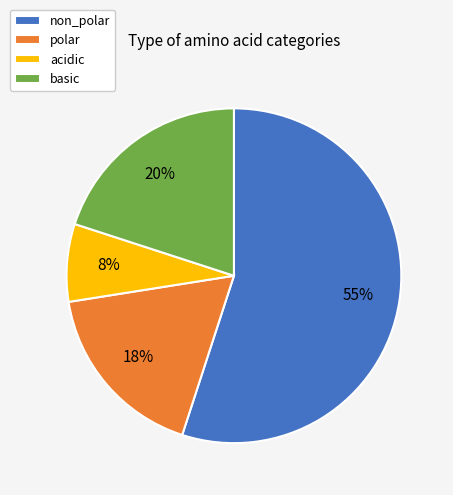

To the nearest percent, what portion does acidic represent?

7%